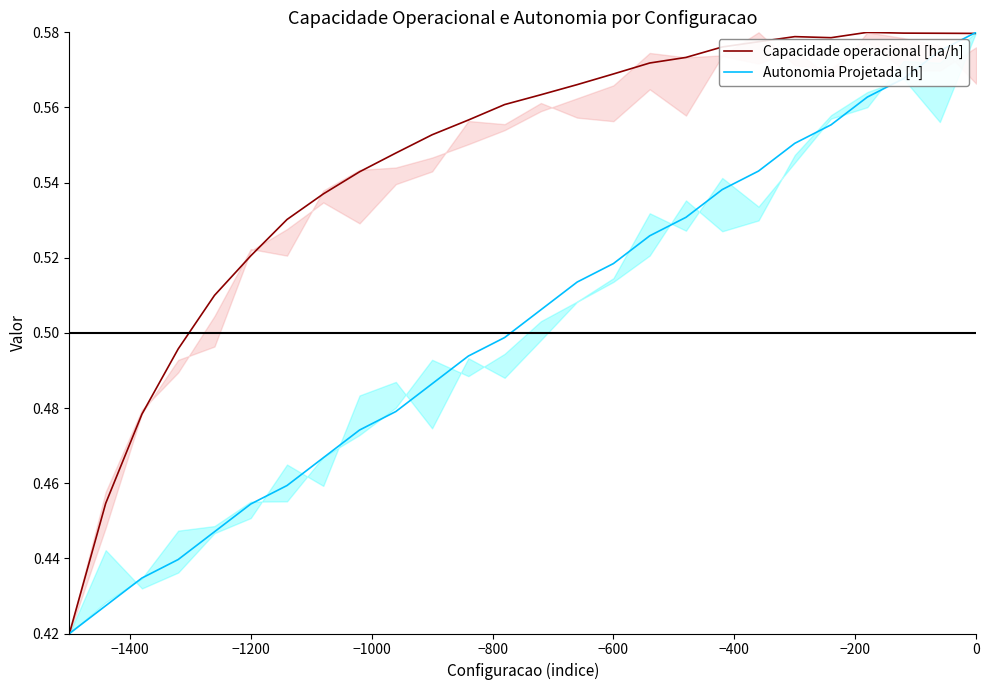

Is the value of Capacidade operacional [ha/h] at 16 greater than the value of Autonomia Projetada [h] at −1000?

Yes